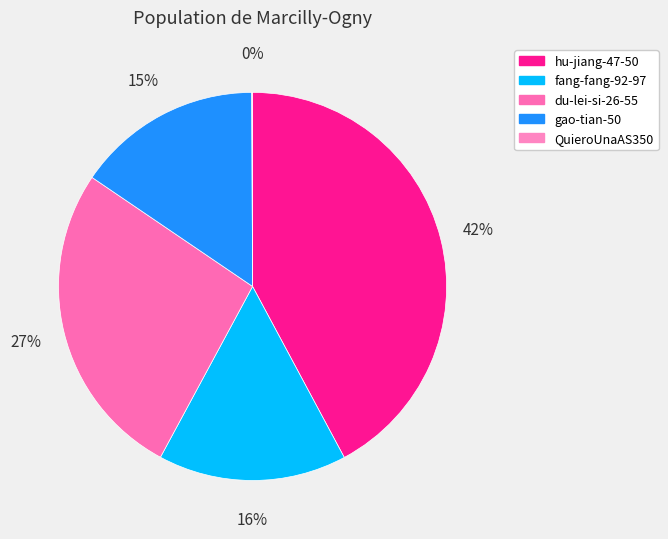

How many slices are in this pie chart?

5